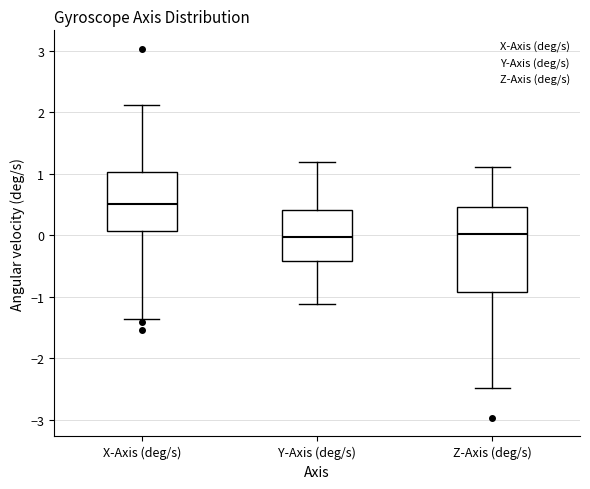

Where is the upper edge of the box for X-Axis (deg/s) on the y-axis? The values are not printed on the chart, so give them approximately, as read against the axis.

1.0